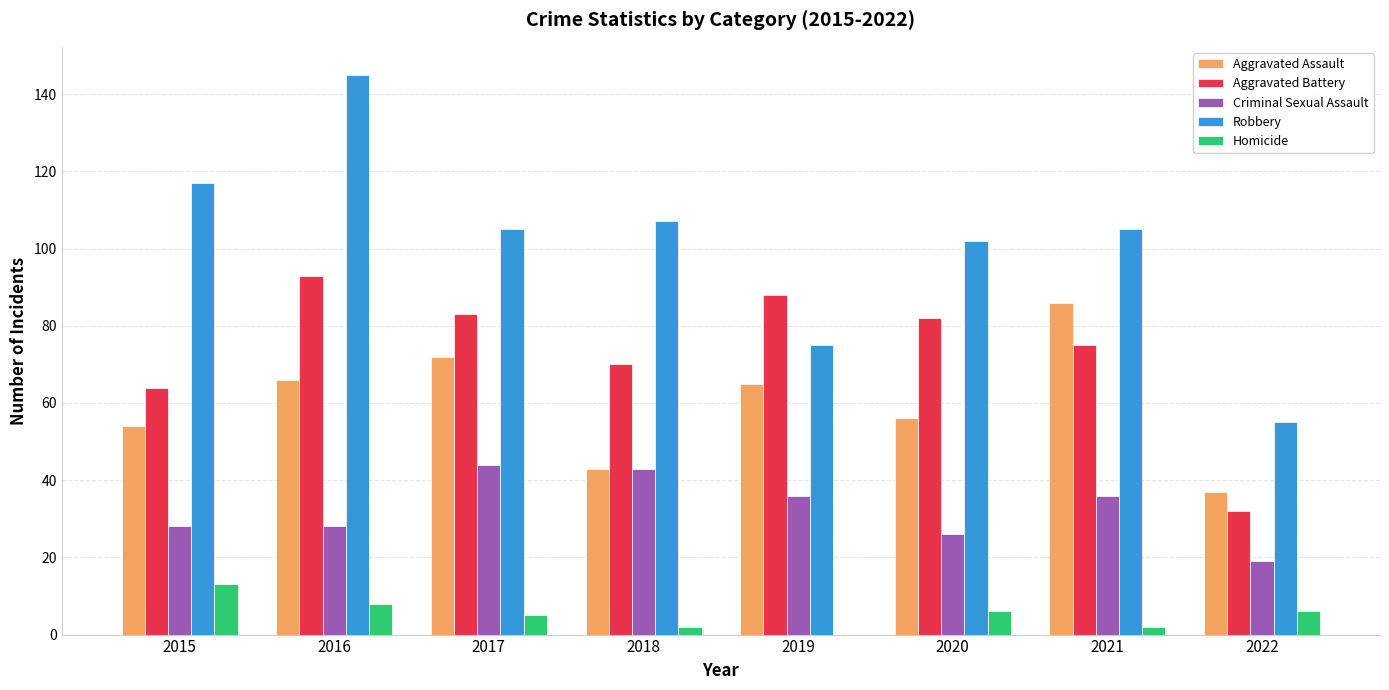

Which series has the widest spread of values?

Robbery